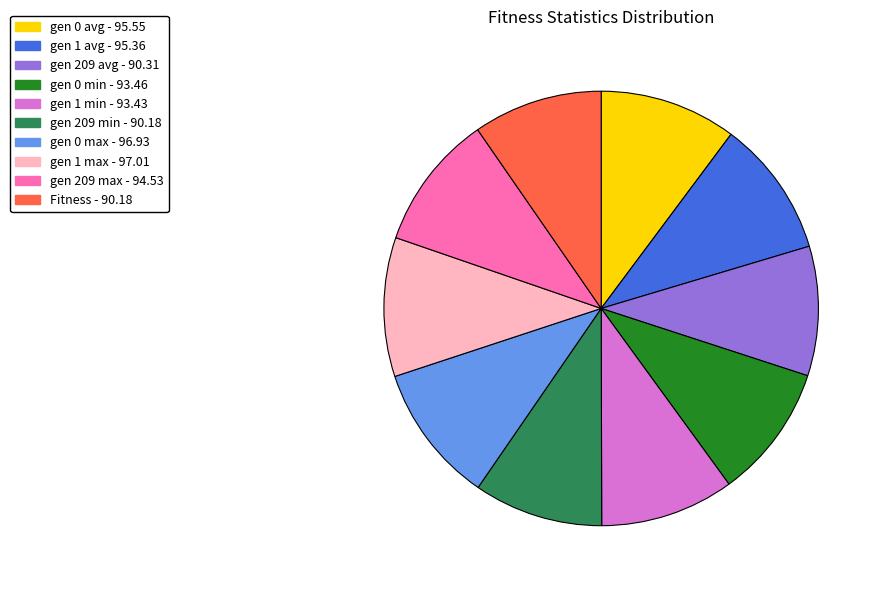

Approximately how many times larger is the value at gen 209 avg compared to gen 1 max?

0.9